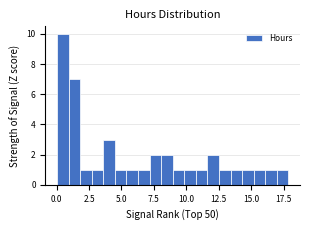

Read against the x-axis, roughly where is the centre of the tallest bar?

0.5